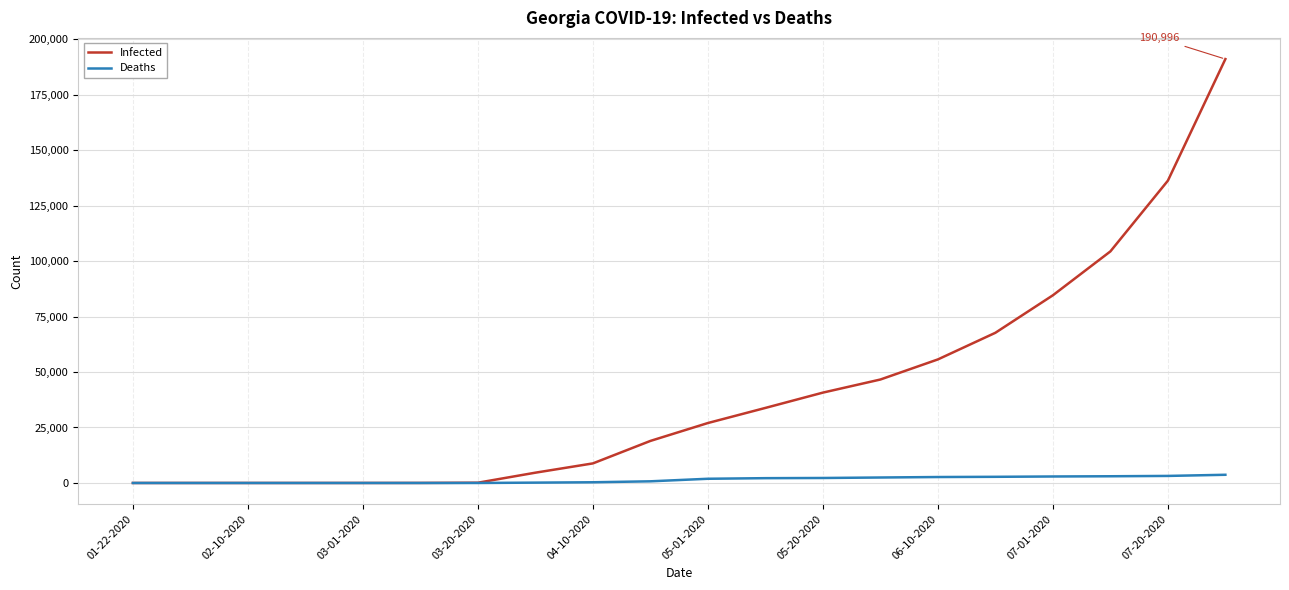

Rank the series by their maximum value, from lowest to highest.

Deaths, Infected